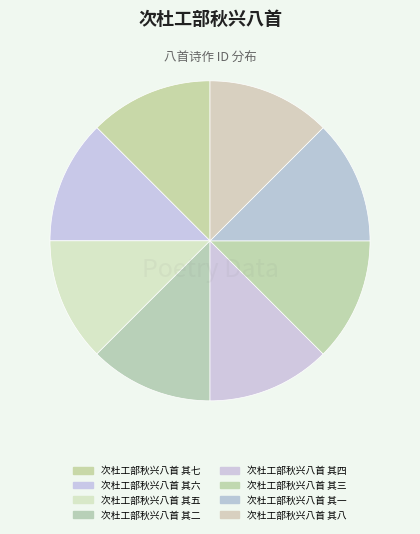

Rank the categories by value from highest to lowest.

次杜工部秋兴八首 其八, 次杜工部秋兴八首 其七, 次杜工部秋兴八首 其六, 次杜工部秋兴八首 其五, 次杜工部秋兴八首 其四, 次杜工部秋兴八首 其三, 次杜工部秋兴八首 其二, 次杜工部秋兴八首 其一